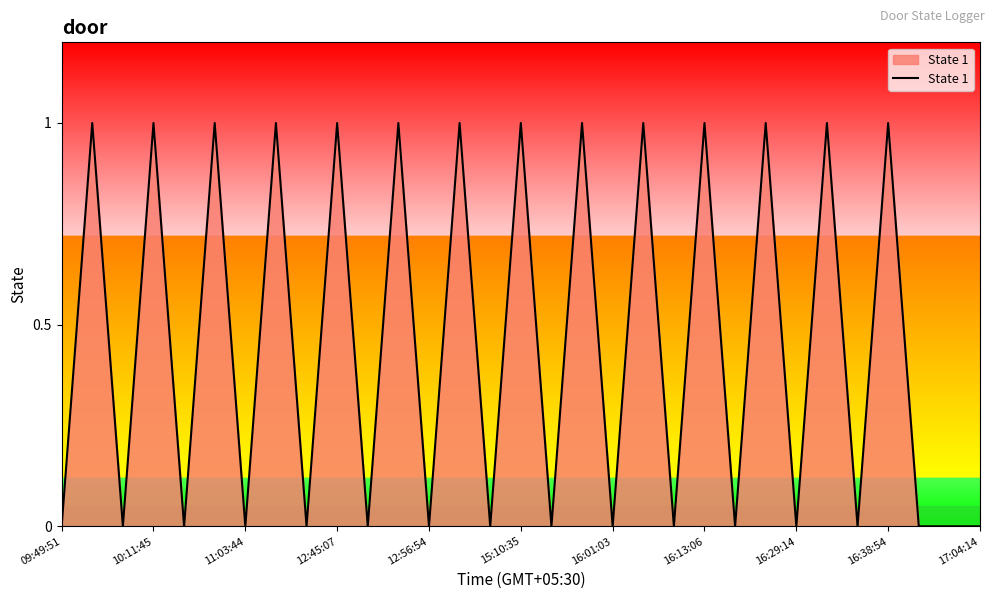

How many interior local valleys (lower than both neighbors) does the data have?

13